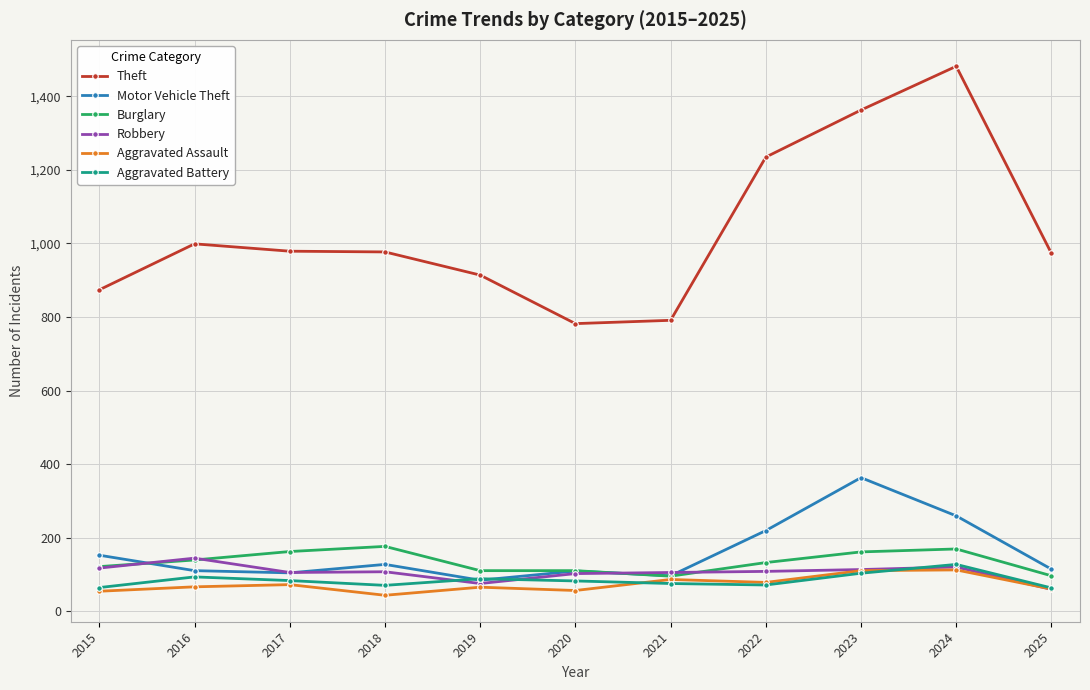

The value of Robbery at 2021 is 52. True or false?

False